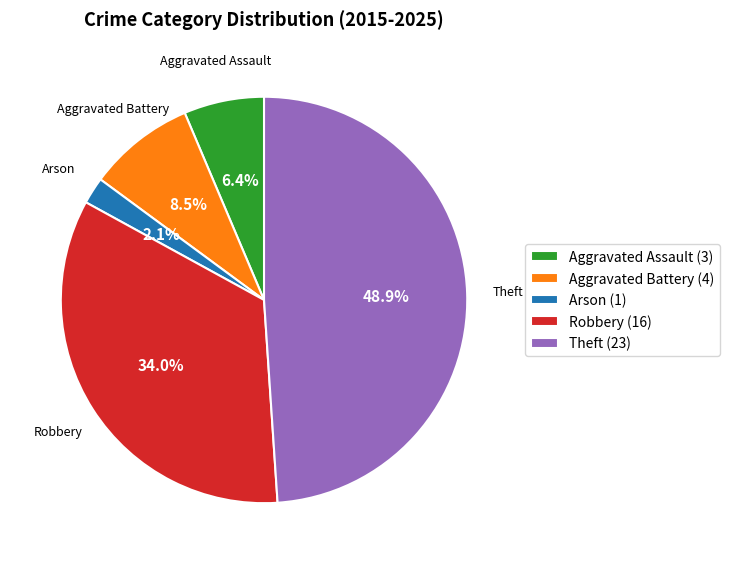

To the nearest percent, what is the average slice percentage?

20%